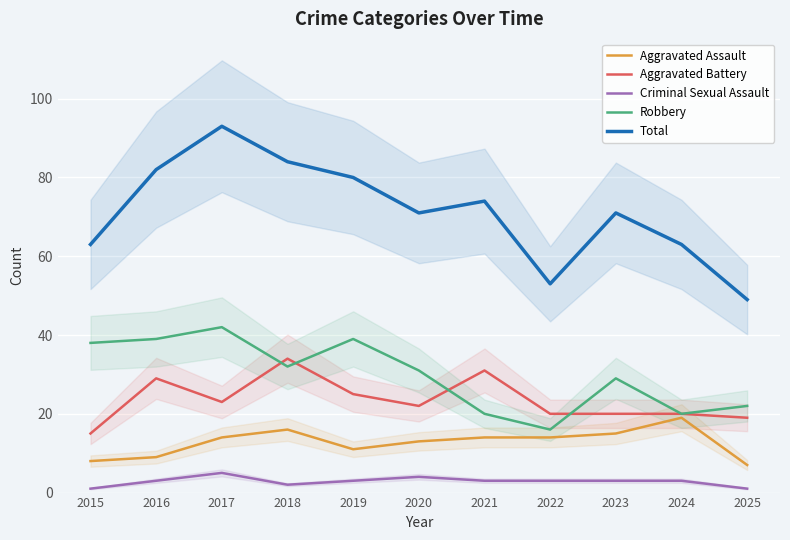

At which label is Criminal Sexual Assault closest to 3?

2016